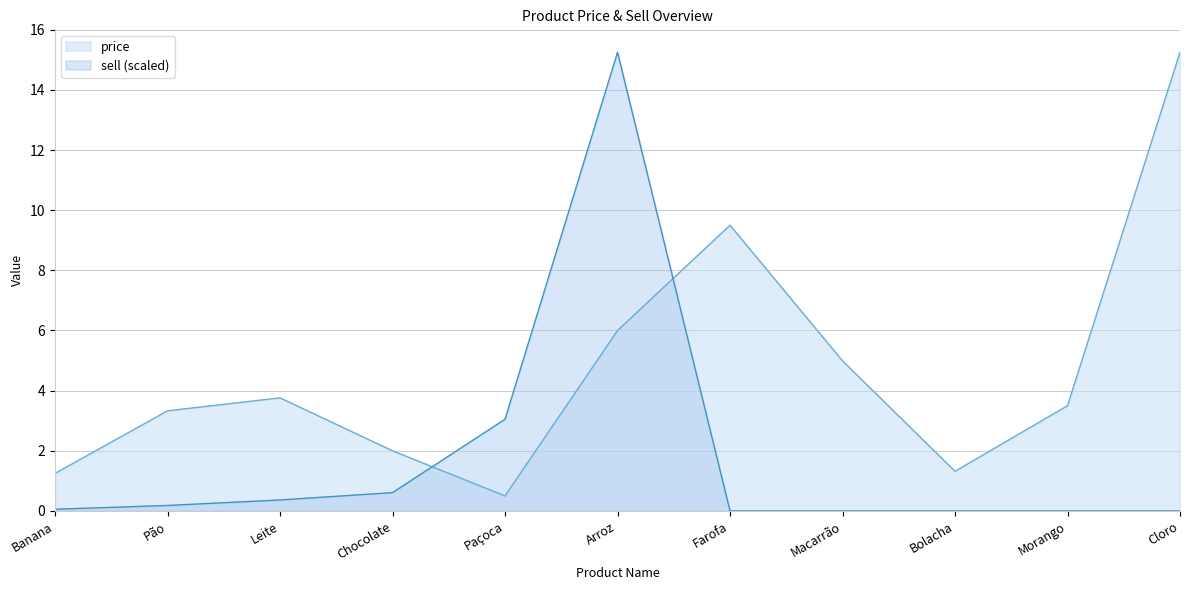

Rank the series by their maximum value, from lowest to highest.

price, sell